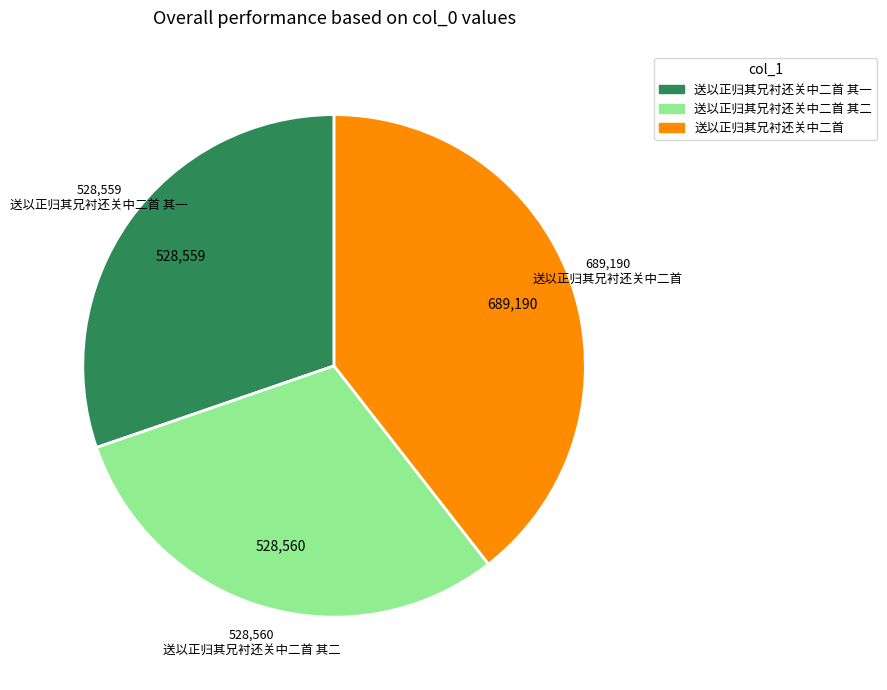

Combined, do 送以正归其兄衬还关中二首 and 送以正归其兄衬还关中二首 其二 account for over 50%?

Yes